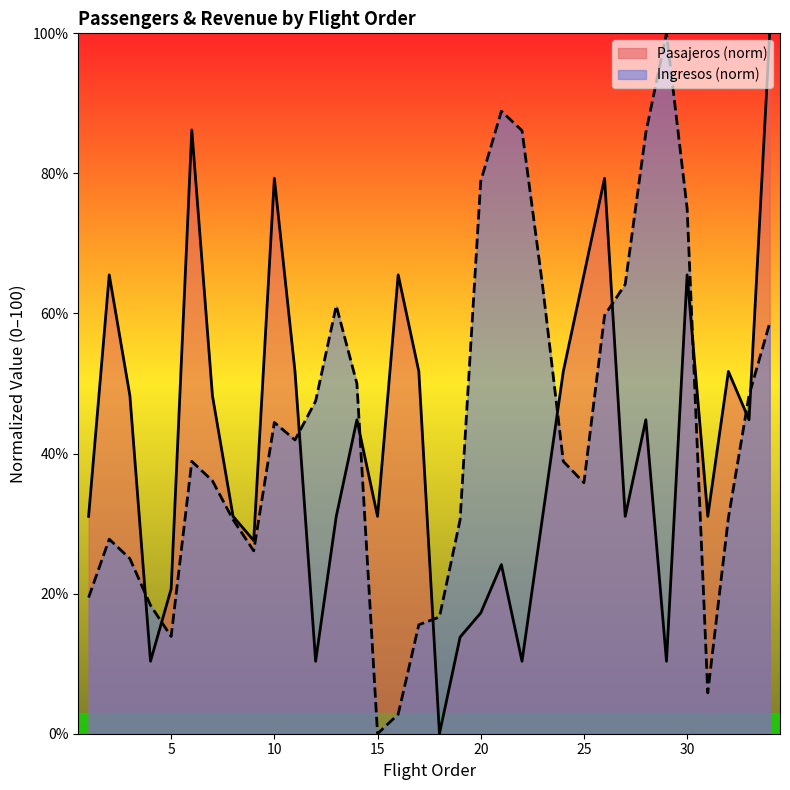

What is the approximate value of Ingresos($) at 26?

59.7